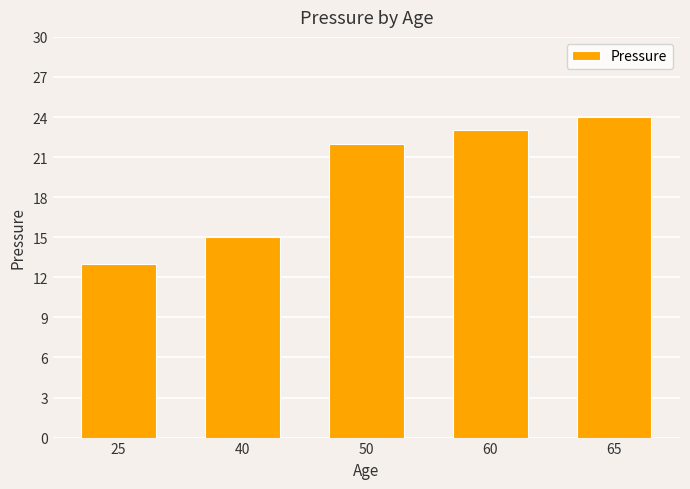

The value at 50 is 22. True or false?

True